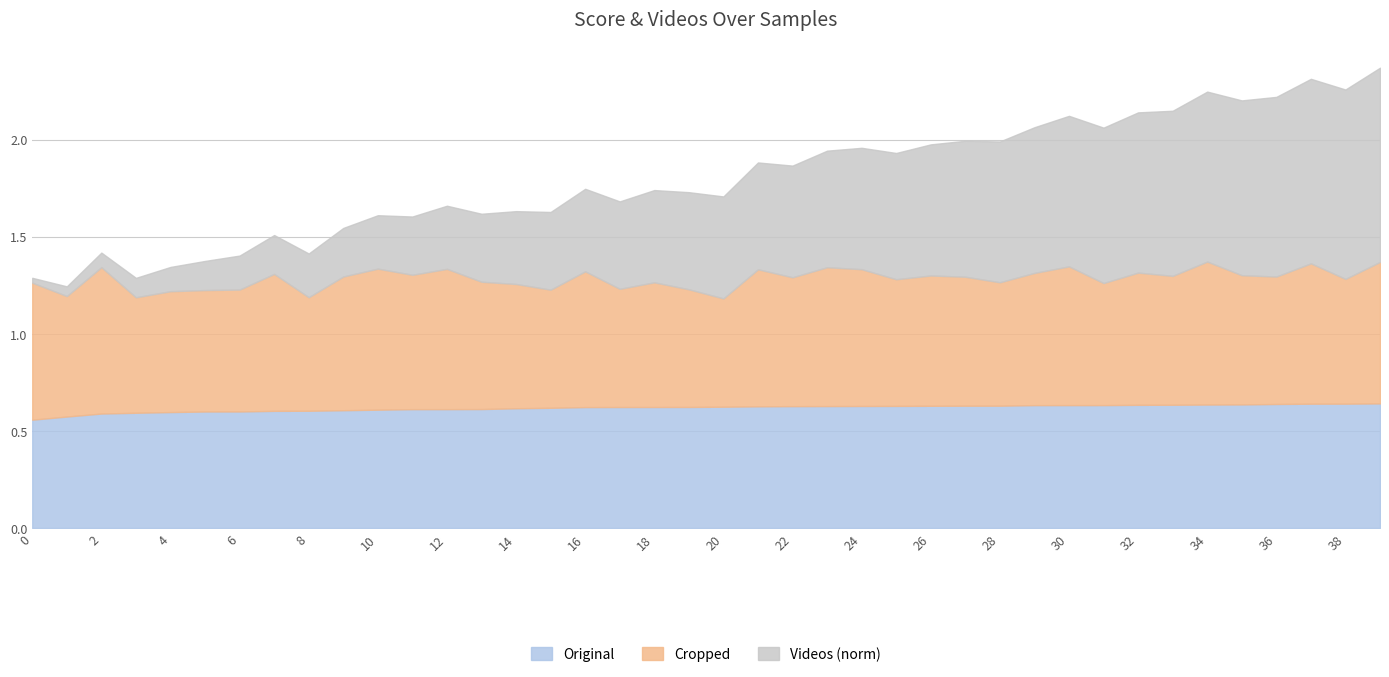

Where is the first local maximum for Cropped?

2